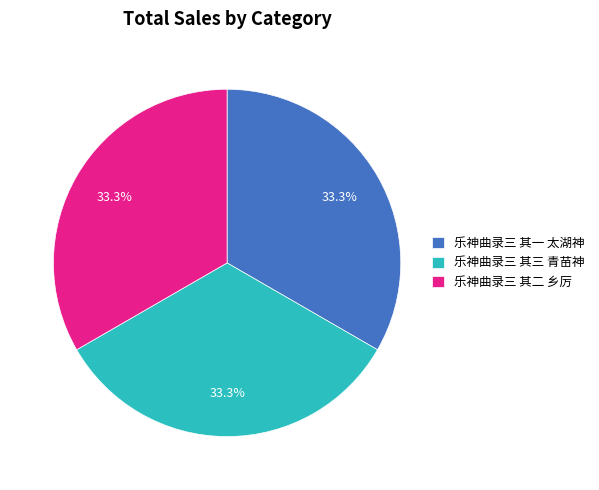

To the nearest percent, what portion does 乐神曲录三 其一 太湖神 represent?

33%